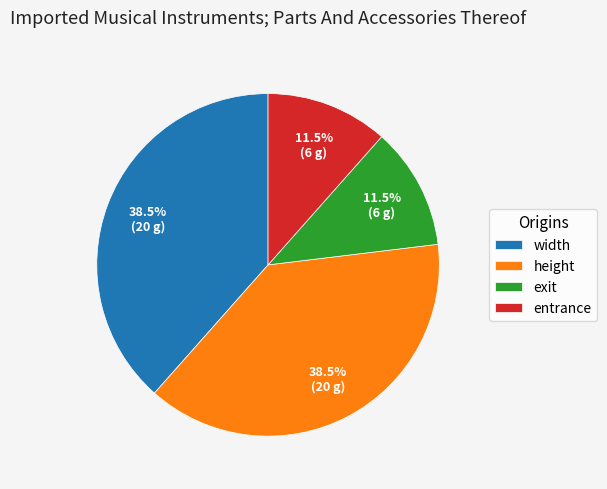

What is the ratio of the value at exit to the value at entrance?

1.0